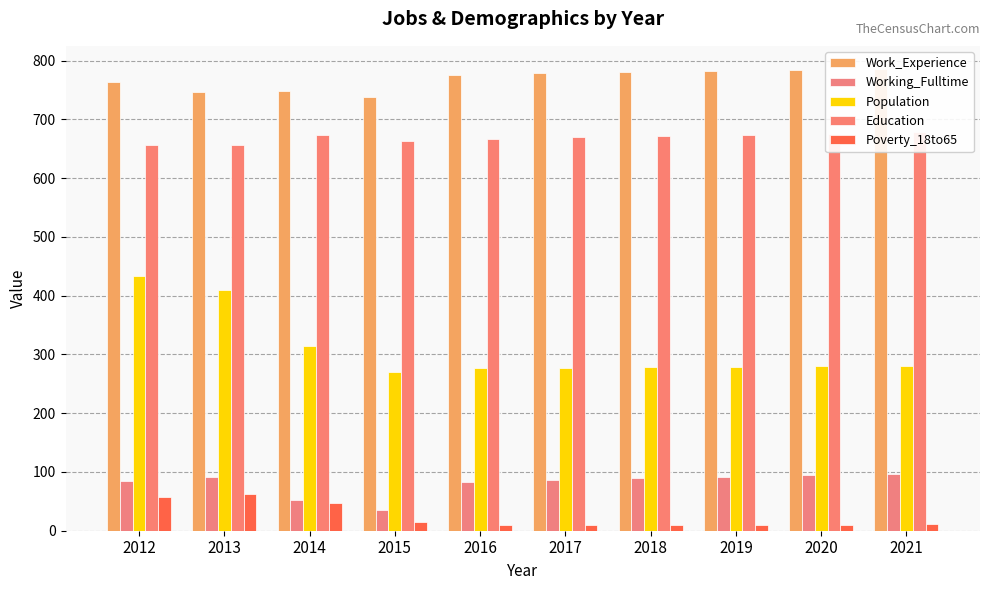

Which category has the lowest value across all series?

2016